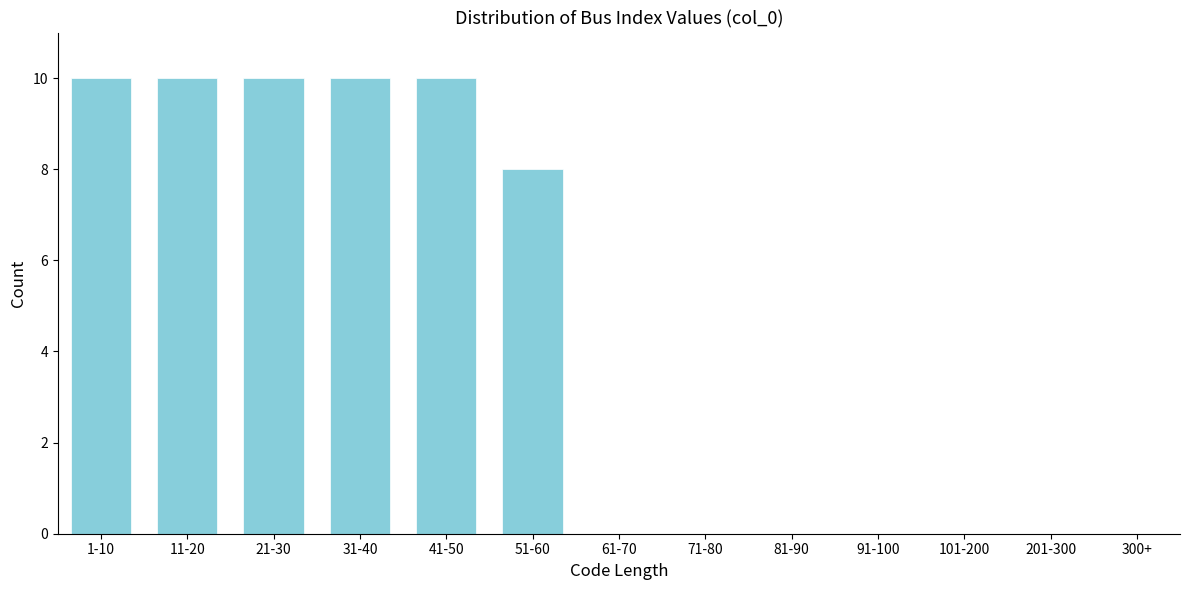

Reading left to right, extract all data points from this chart.

10	10	10	10	10	8